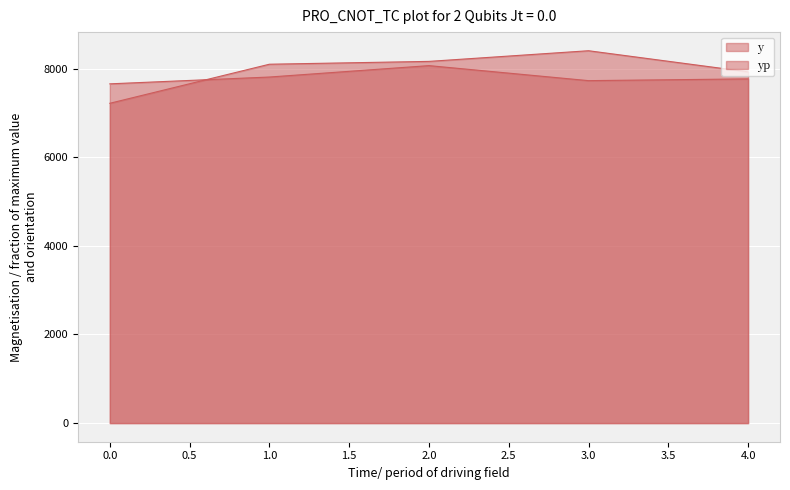

Where is the first local minimum for y?

3